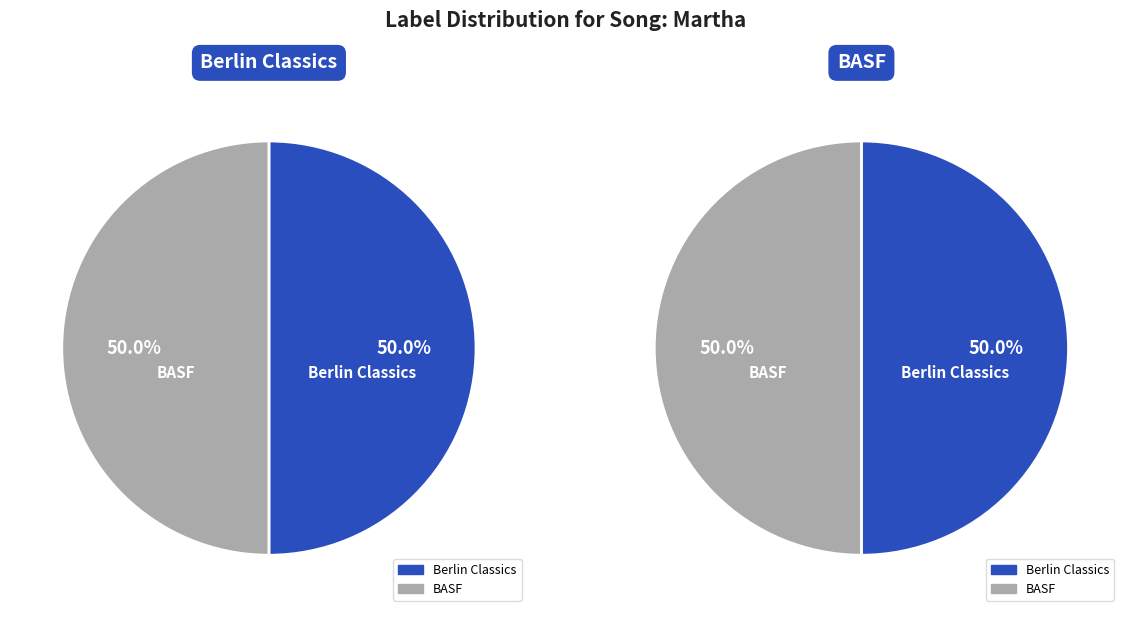

Is it true that 7 is 15% of the pie?

False